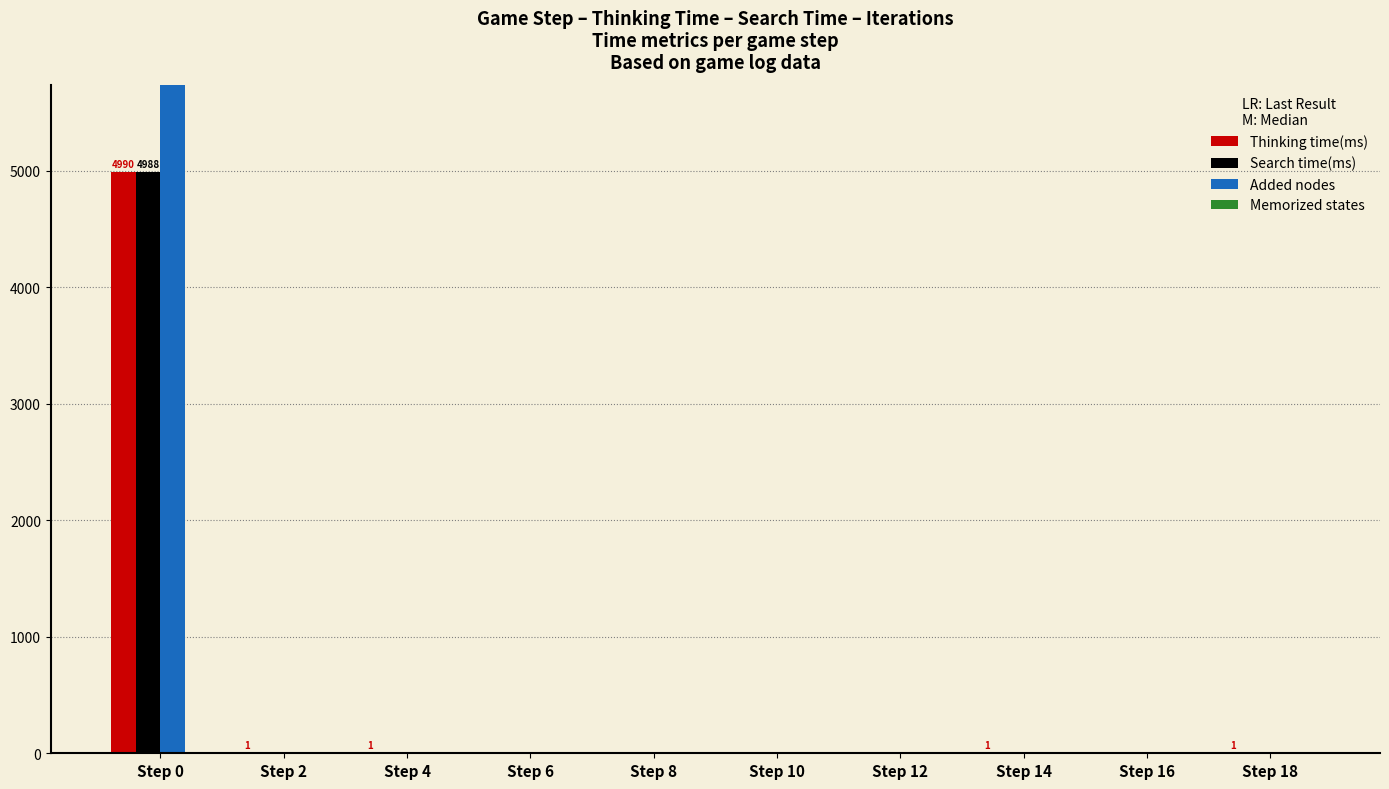

What is the difference between the highest and lowest values at Step 4?

1